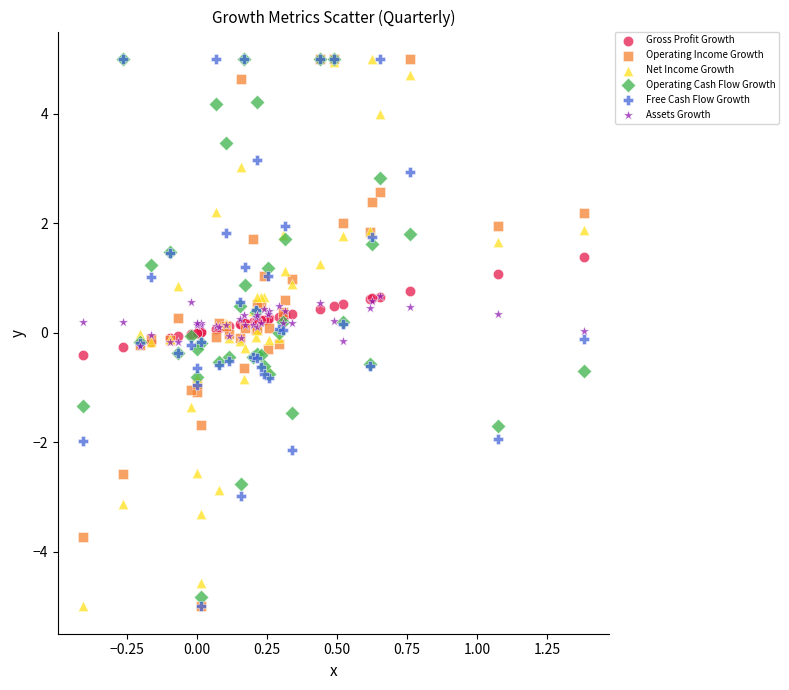

What are all the series names shown in the legend?

Gross Profit Growth, Operating Income Growth, Net Income Growth, Operating Cash Flow Growth, Free Cash Flow Growth, Assets Growth